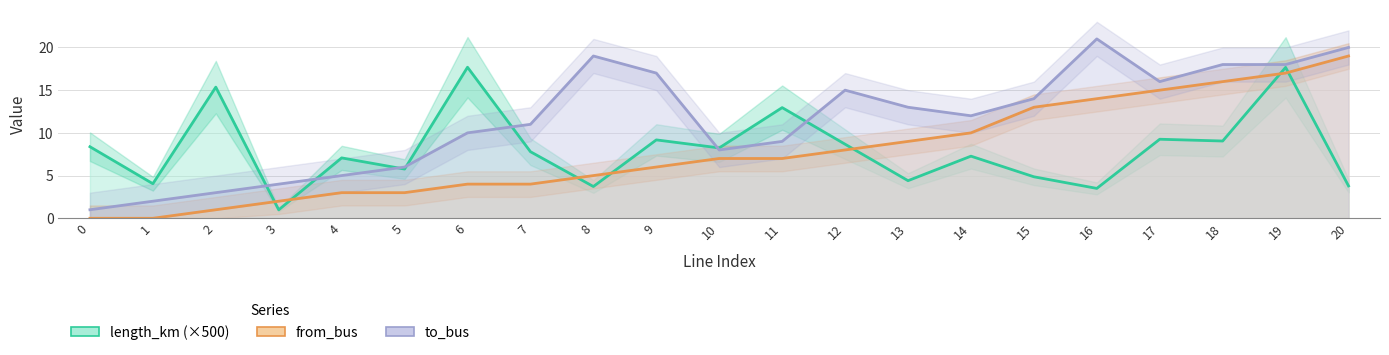

What is the spread (max minus min) of values at 1?

4.0